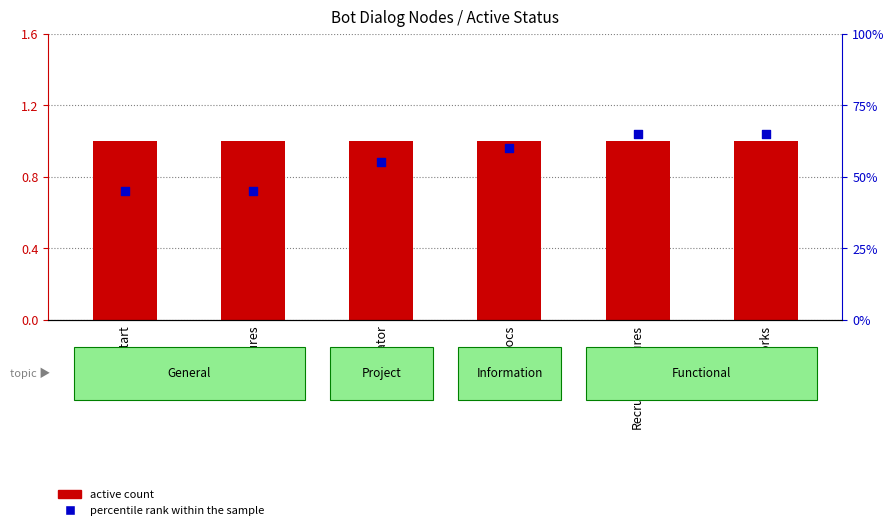

What are all the series names shown in the legend?

active count, percentile rank within the sample